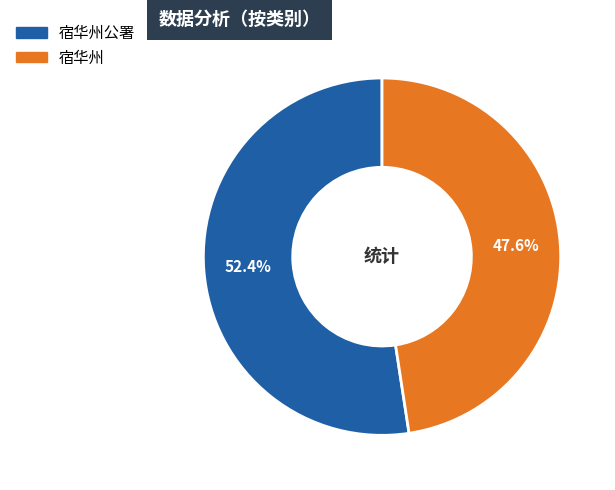

Does any single category account for the majority?

Yes